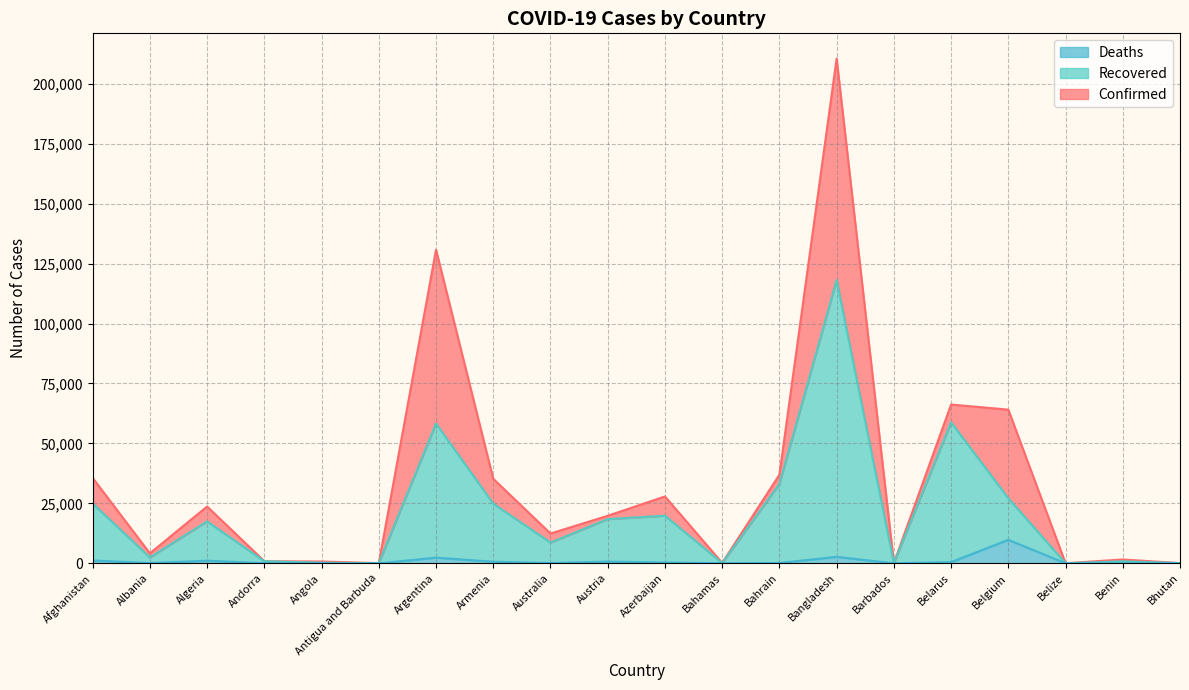

Is it true that Confirmed equals 320582 at Bangladesh?

False